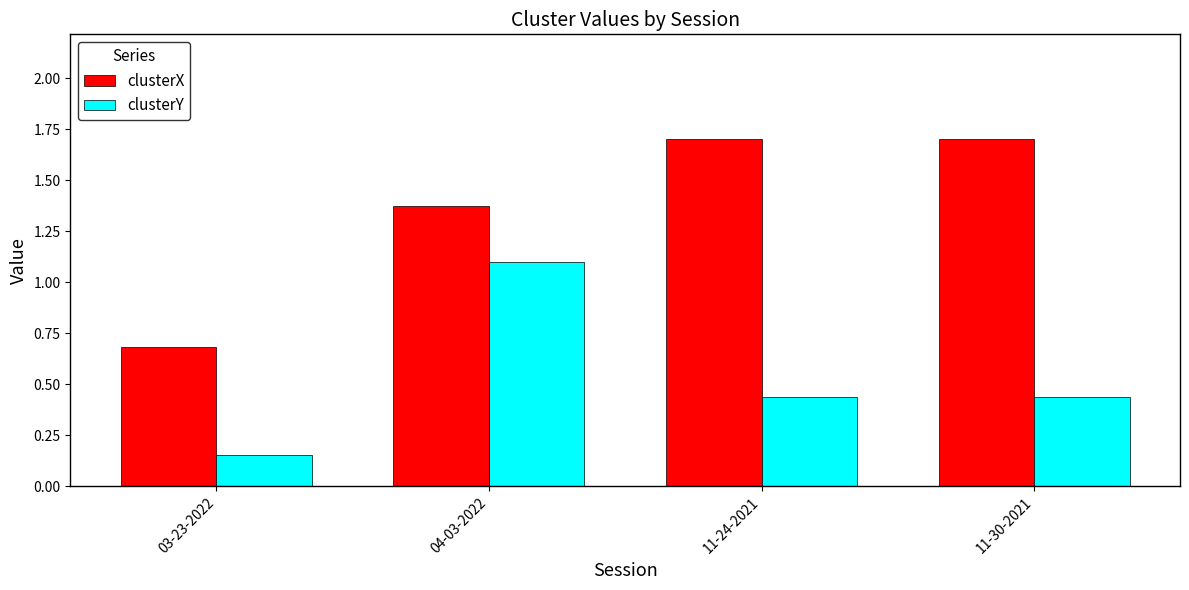

What is the greatest value displayed?

1.7